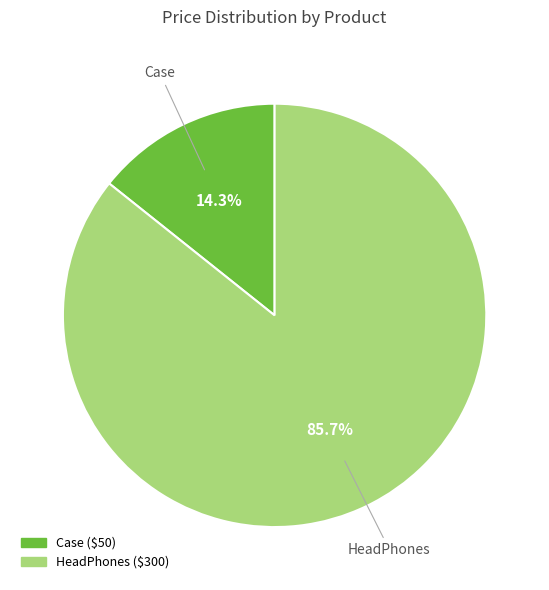

What portion of the pie excludes Case?

85.7%